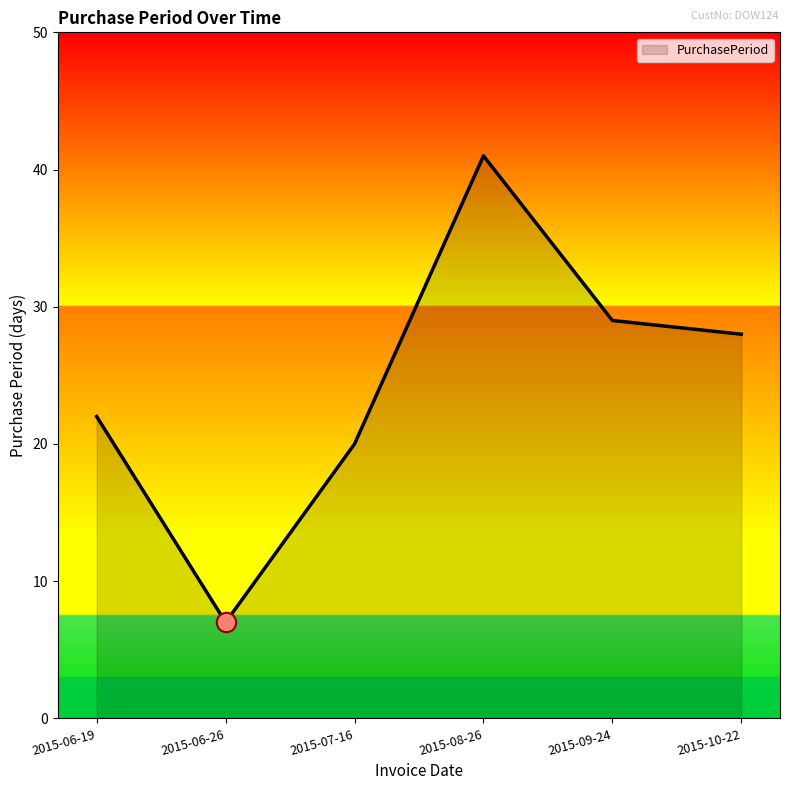

At which category does the chart reach its minimum across all series?

2015-06-26